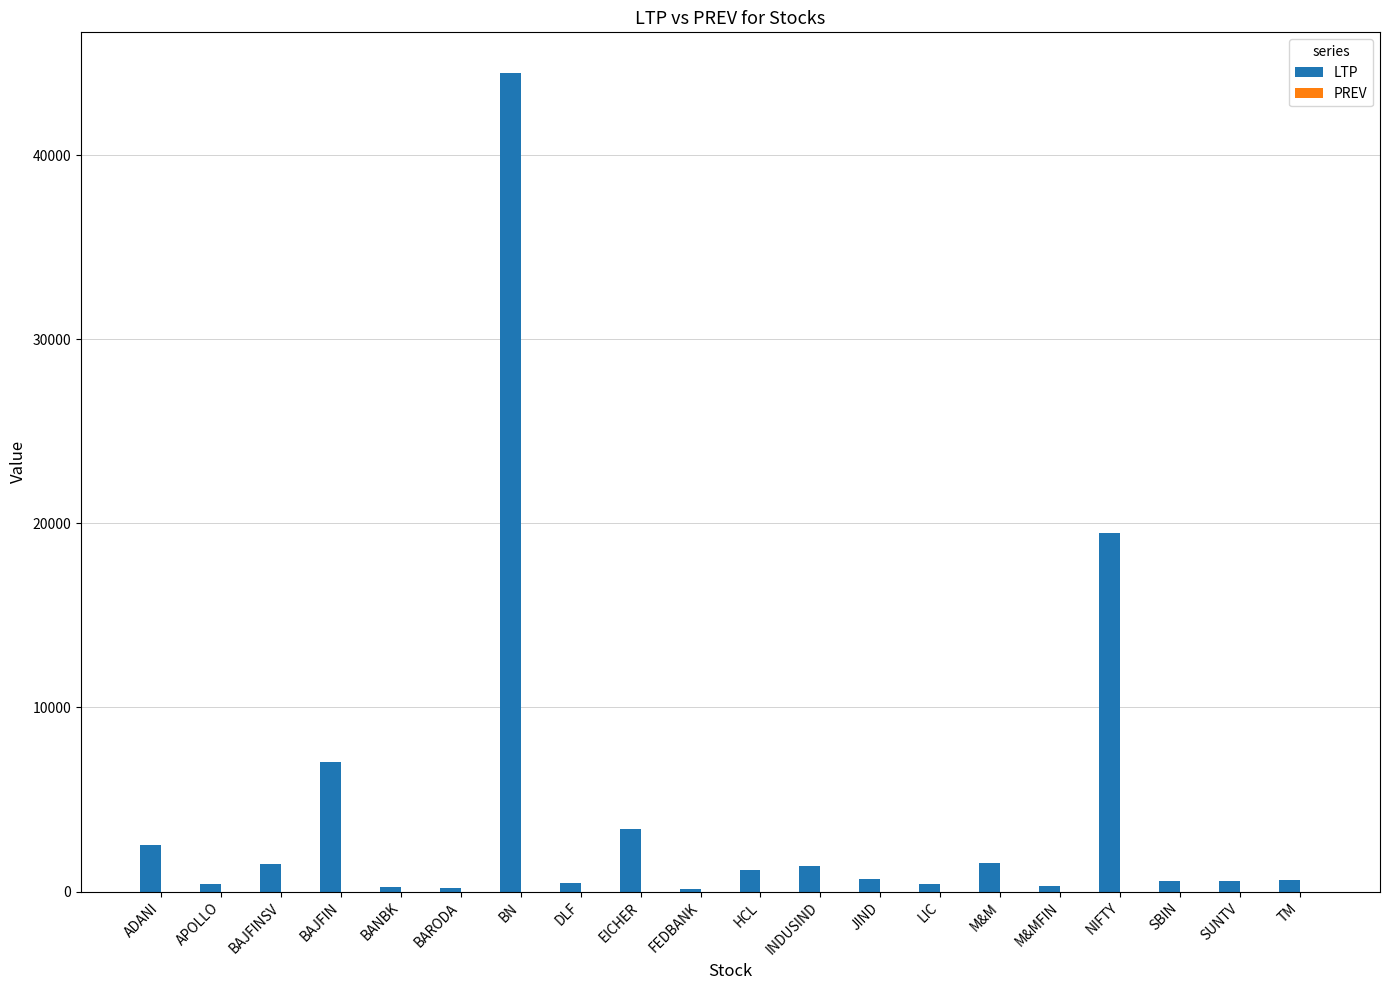

Which category has the highest value across all series?

BN